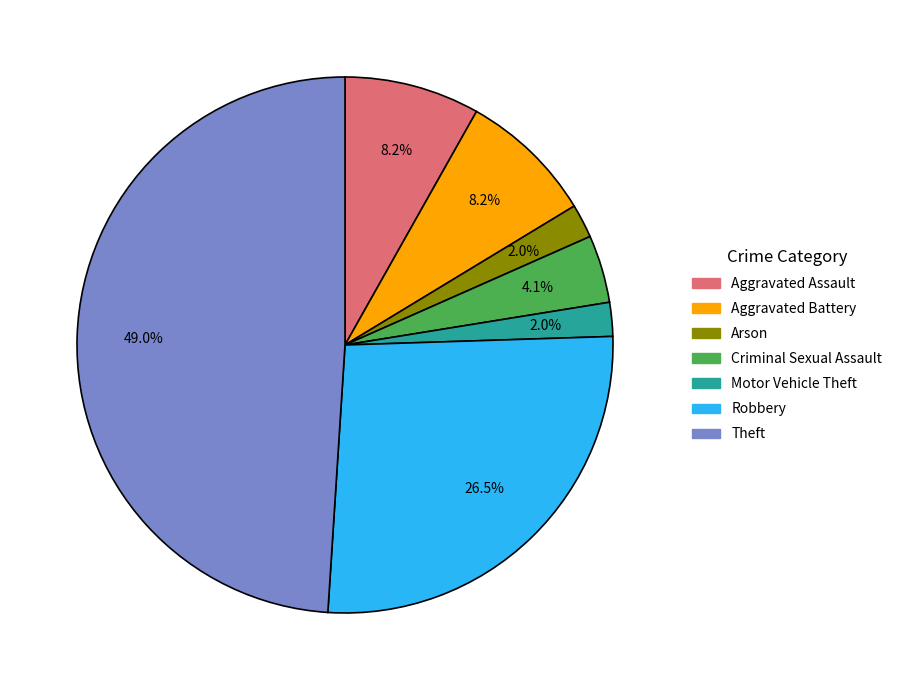

Is there a majority slice in this chart?

No